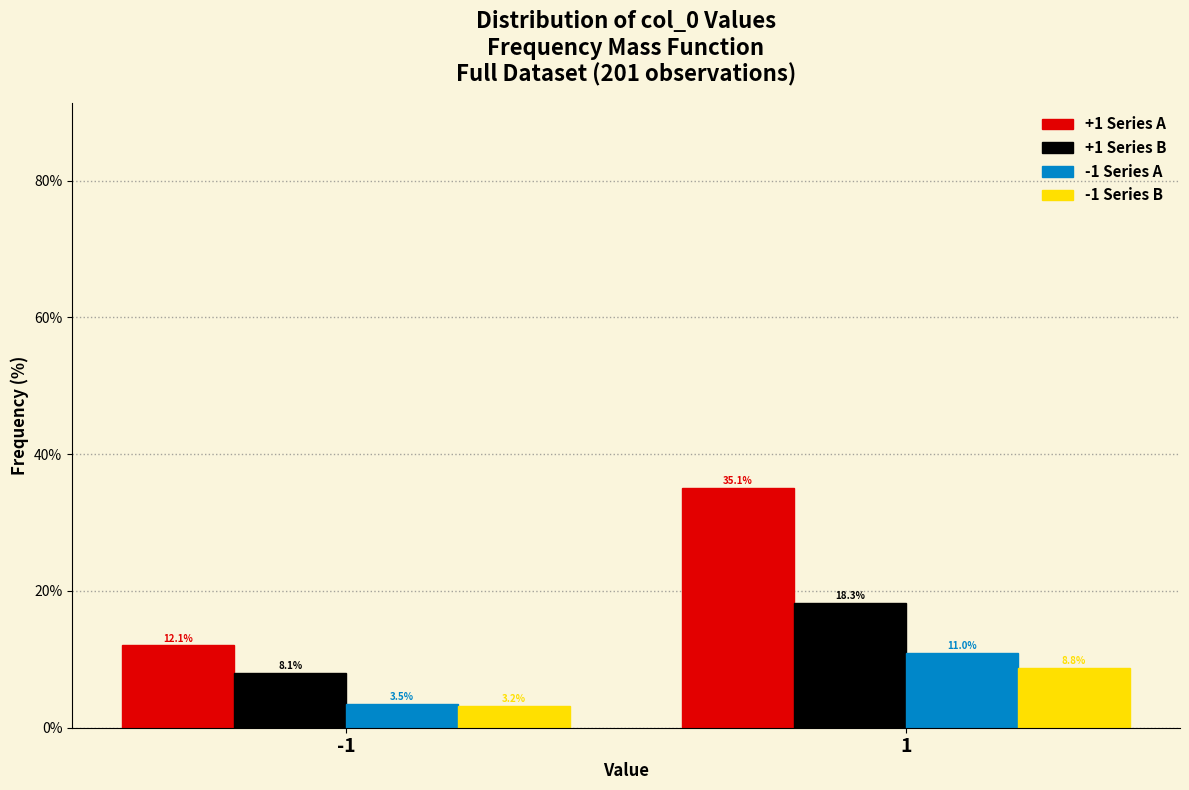

Reading right to left, what are all the values shown in this chart?

+1 Series A: 35.1	12.1
+1 Series B: 18.3	8.1
-1 Series A: 11.0	3.5
-1 Series B: 8.8	3.2